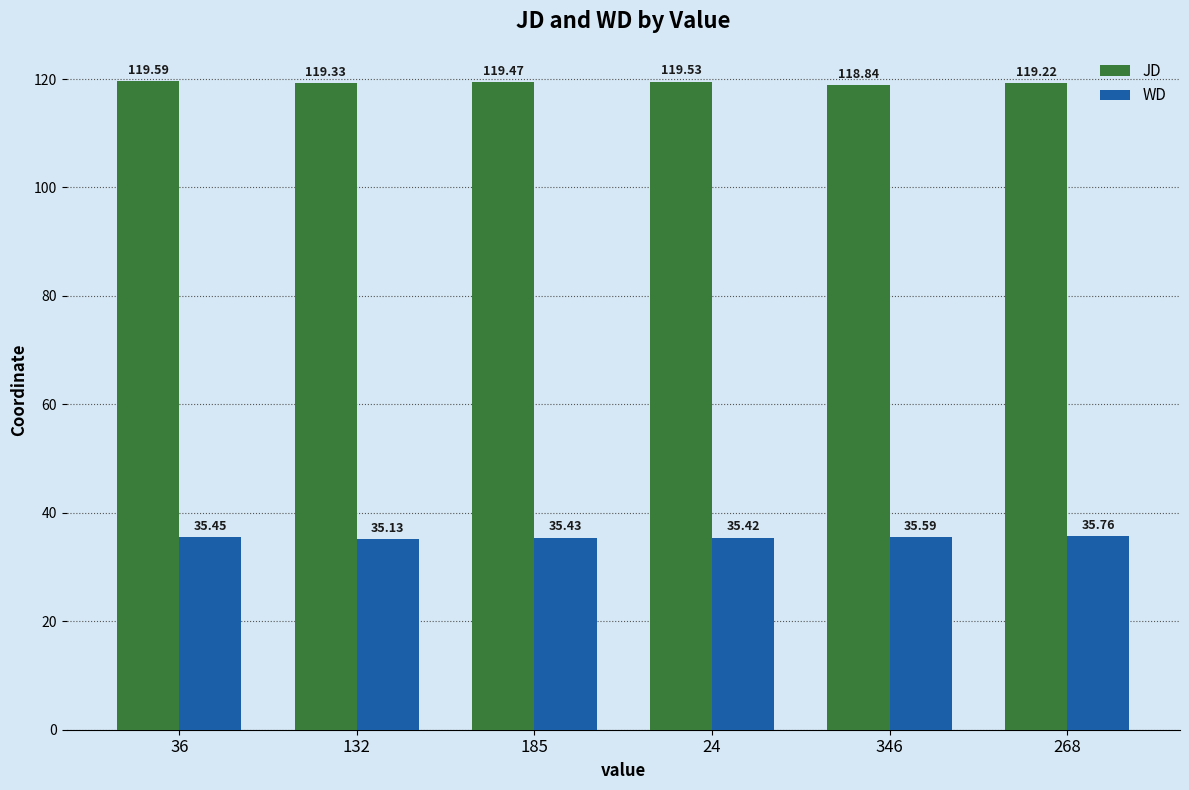

Count the JD values in the range 119 to 120.

5